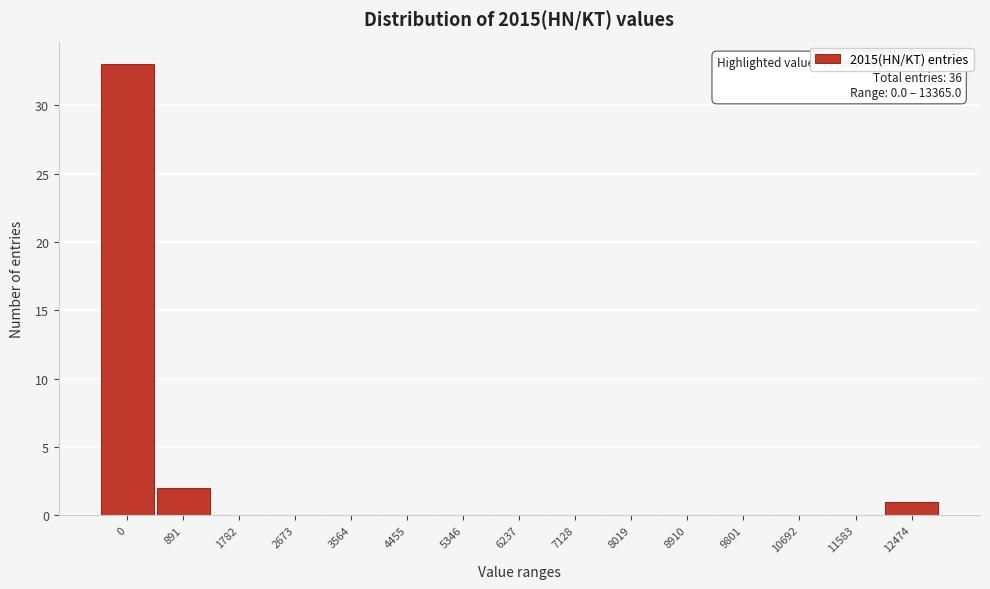

Reading left to right, extract all data points from this chart.

0=33	891=2	1782=0	2673=0	3564=0	4455=0	5346=0	6237=0	7128=0	8019=0	8910=0	9801=0	10692=0	11583=0	12474=1